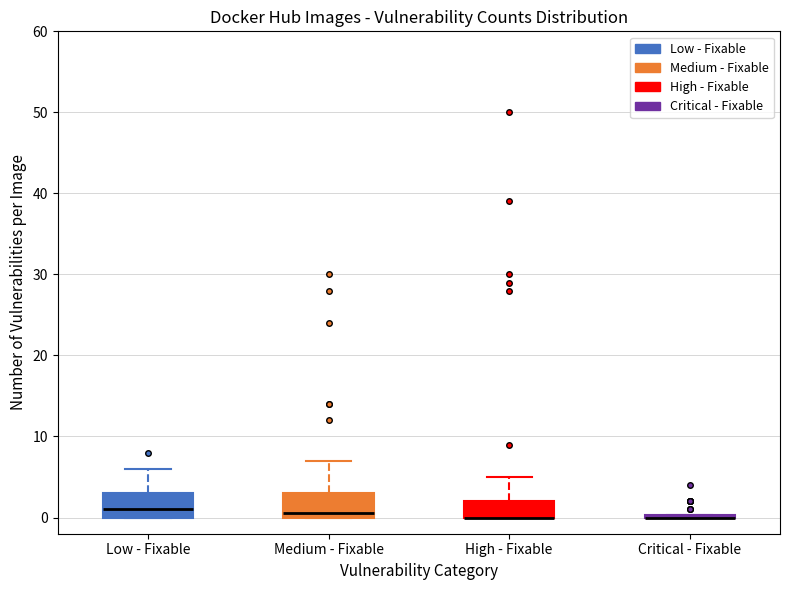

Reading left to right, read every box against the y-axis: the position of its median line, the range the box covers, and the ends of its whiskers. The values are not printed on the chart, so give them approximately, as read against the axis.

Low - Fixable: median 1, box 0 to 3, whiskers 0 to 6
Medium - Fixable: median 1, box 0 to 3, whiskers 0 to 7
High - Fixable: median 0 (drawn on the box's lower edge), box 0 to 2, whiskers 0 to 5
Critical - Fixable: box collapsed to a line at 0, whiskers 0 to 0